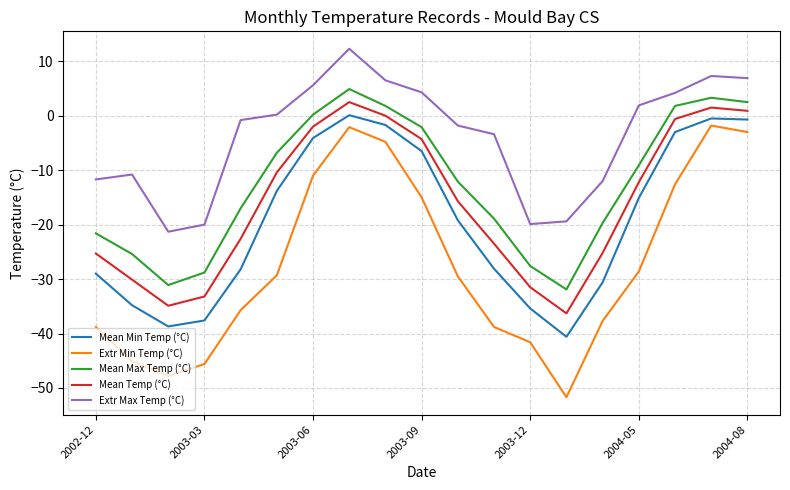

True or false: Mean Temp (°C) and Extr Max Temp (°C) intersect in this chart.

False